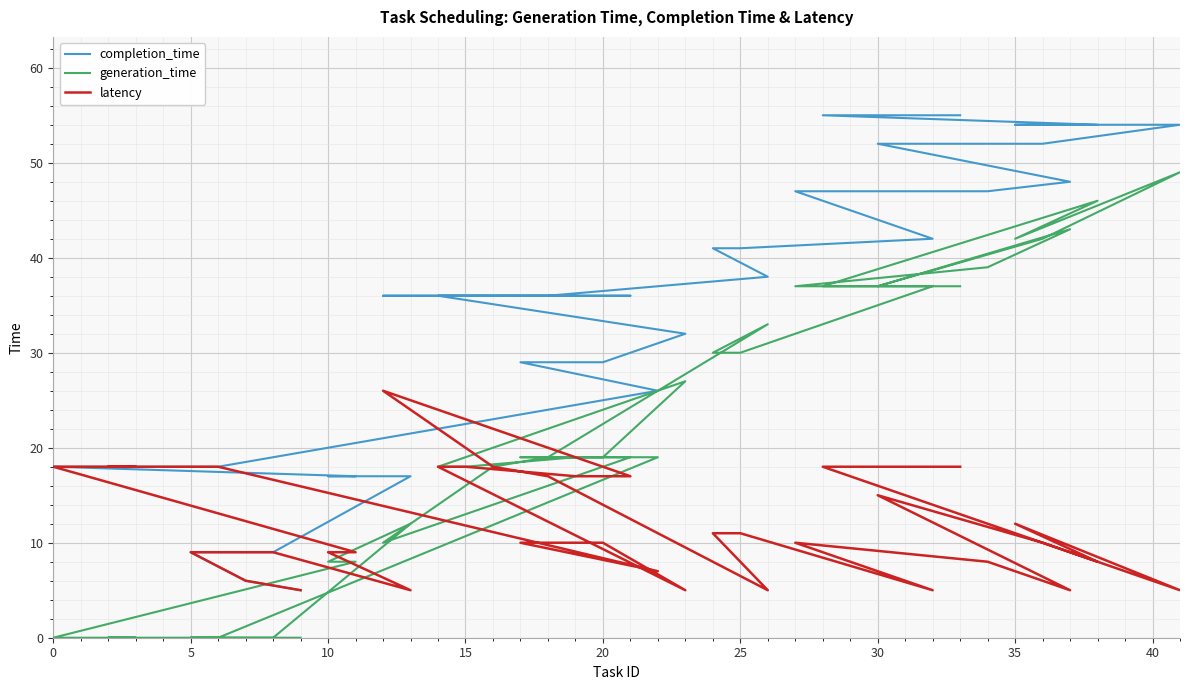

The value of latency at 30 is 4. True or false?

False